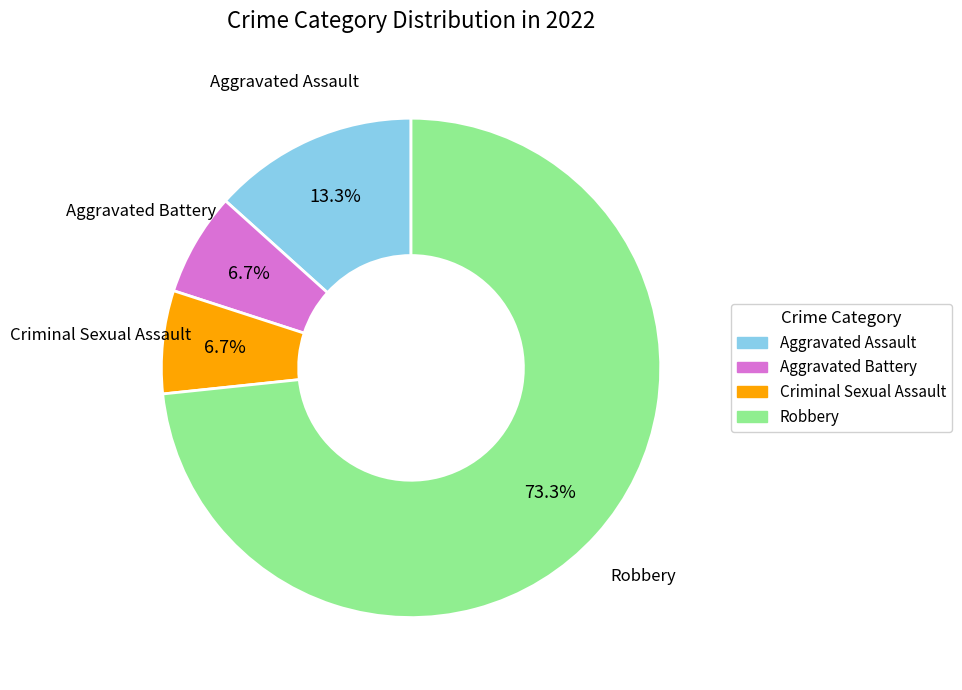

What percentage is the Criminal Sexual Assault slice, to the nearest percent?

7%